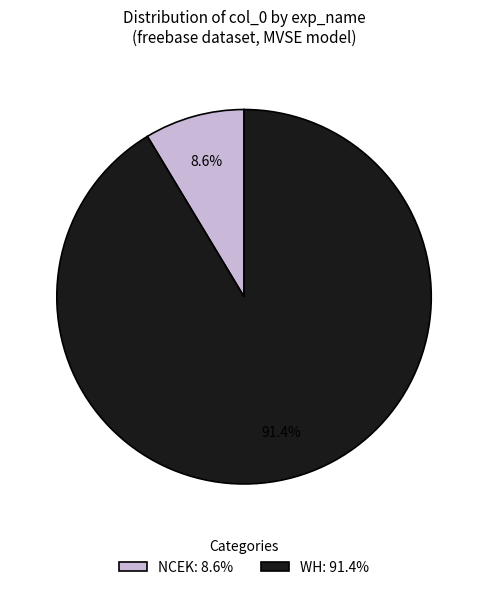

Between NCEK: 8.6% and WH: 91.4%, which is larger?

WH: 91.4%